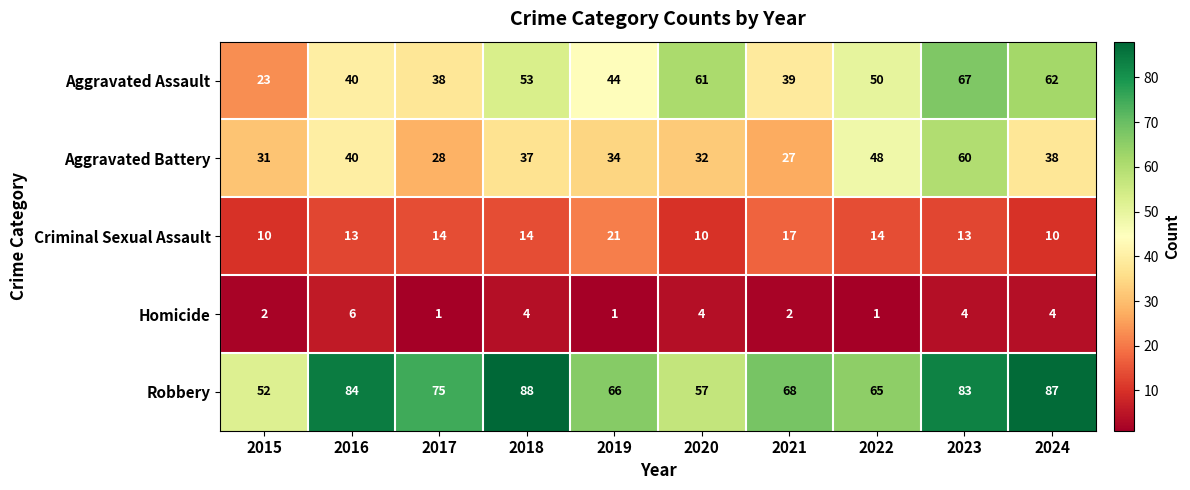

What is the difference between the maximum and second lowest values in the Aggravated Battery series?

32